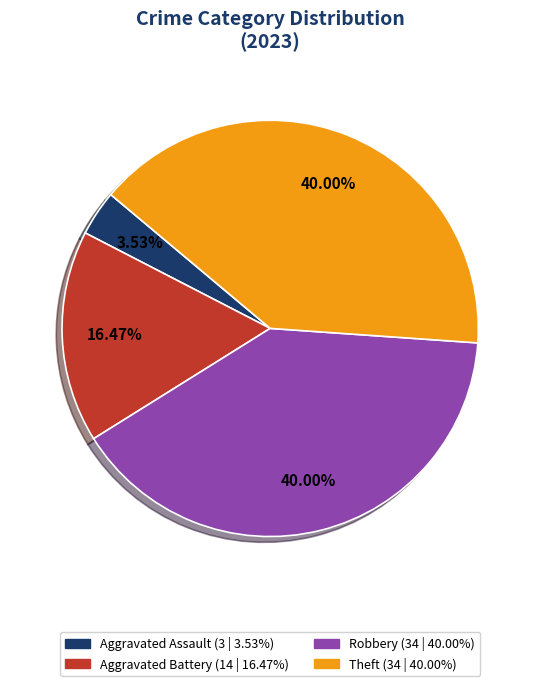

Is there a majority slice in this chart?

No